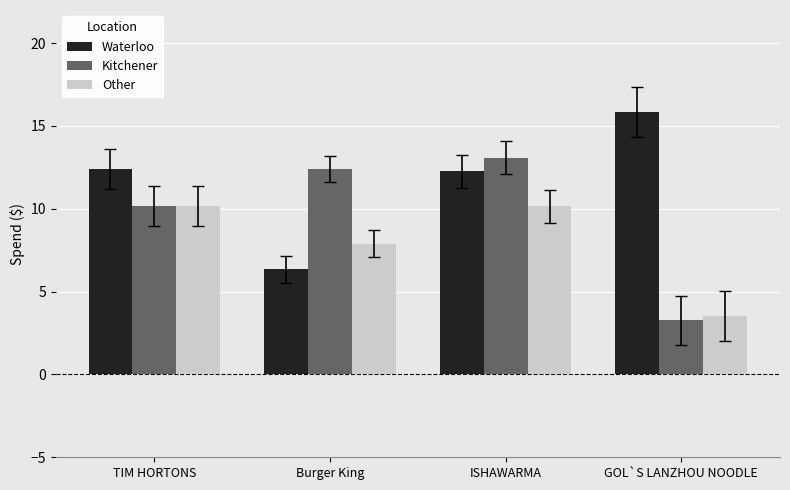

Between TIM HORTONS and ISHAWARMA, which series saw the biggest shift?

Kitchener